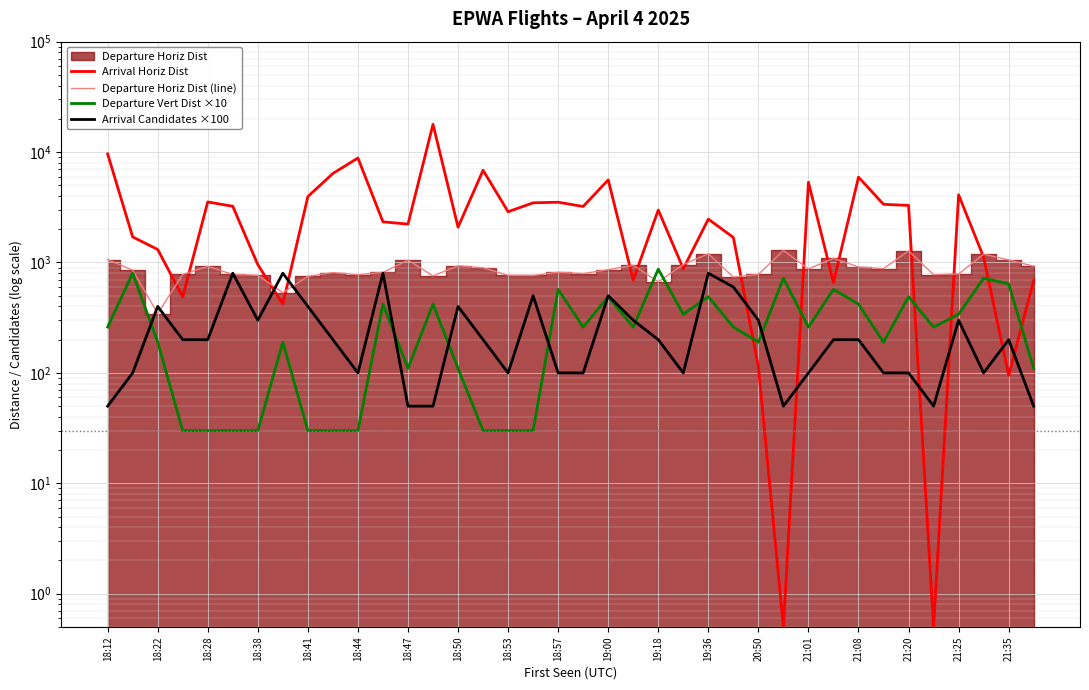

Between 28 and 25, which is larger?

28